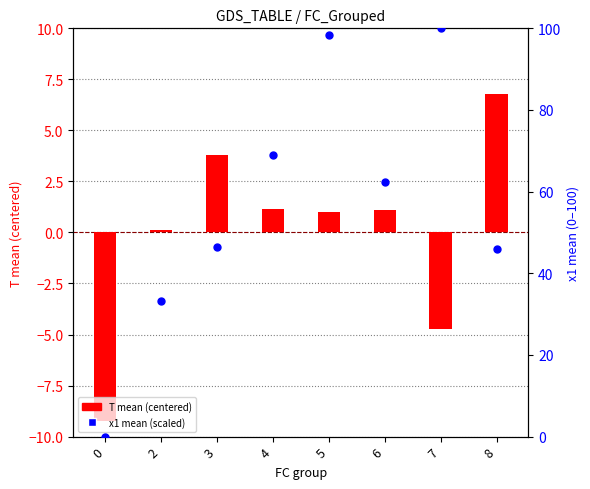

Which series has the largest Y range (max minus min)?

x1 mean (scaled)